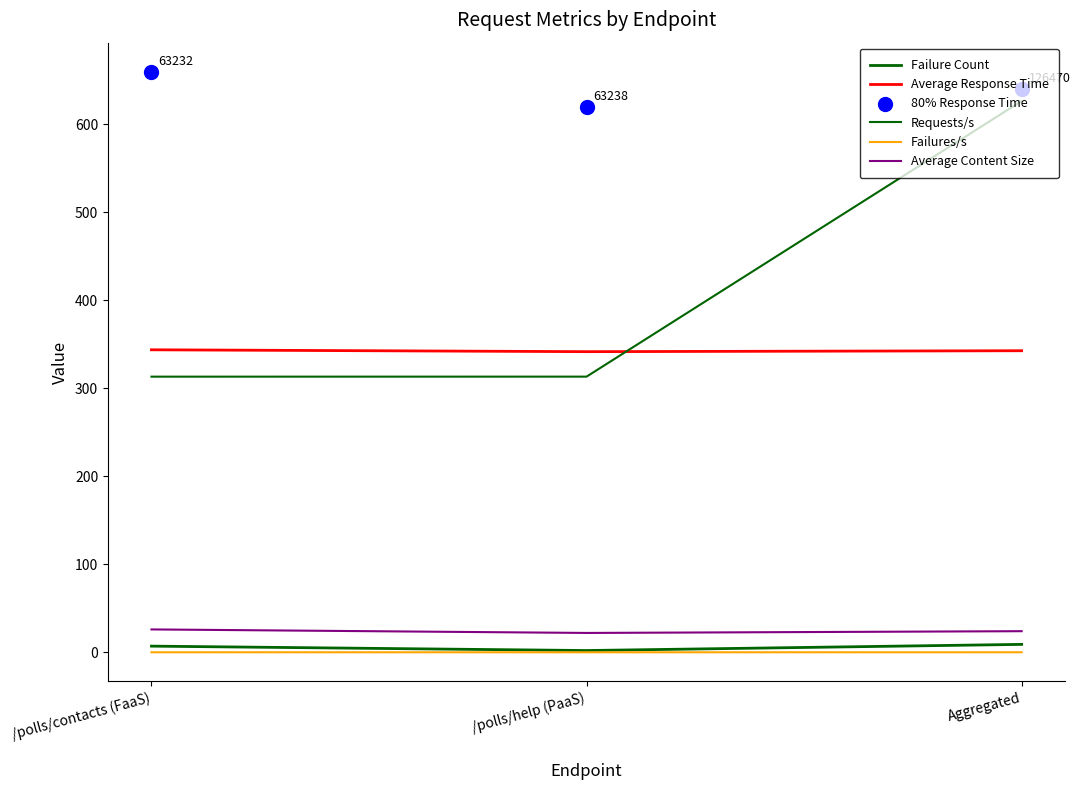

Which series has the largest Y range (max minus min)?

Requests/s